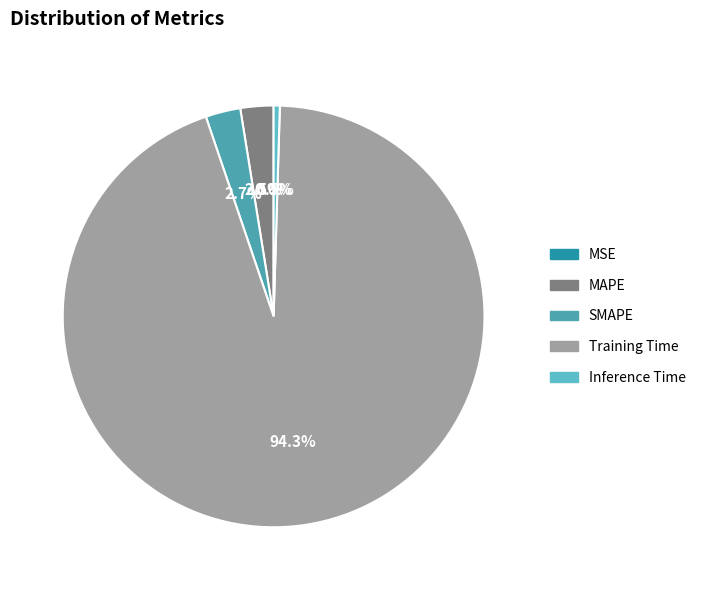

Which has a higher value, SMAPE or MSE?

SMAPE